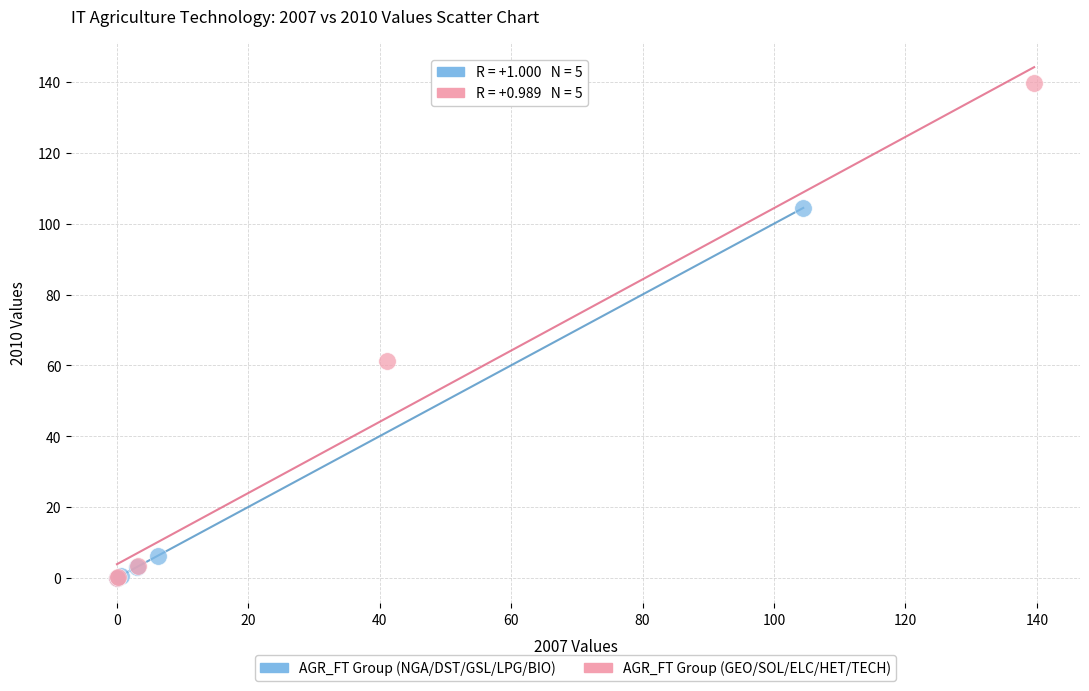

Which series reaches the maximum Y coordinate?

AGR_FT Group (GEO/SOL/ELC/HET/TECH)